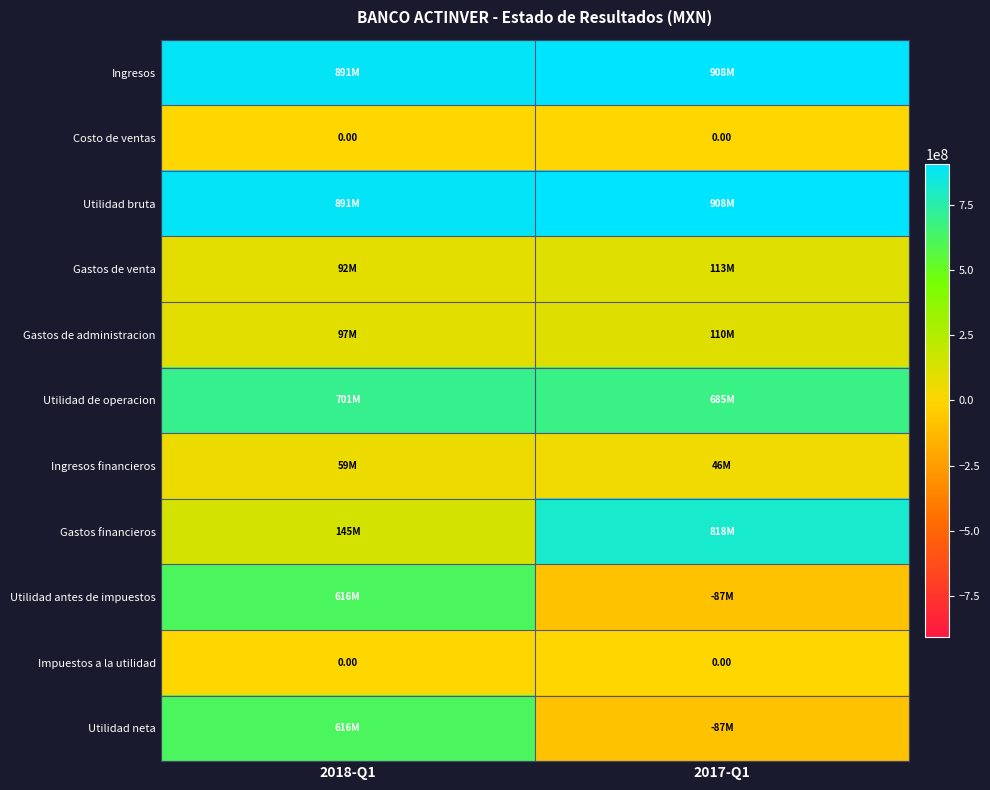

List the labels in order of Gastos financieros value, smallest first.

2018-Q1, 2017-Q1